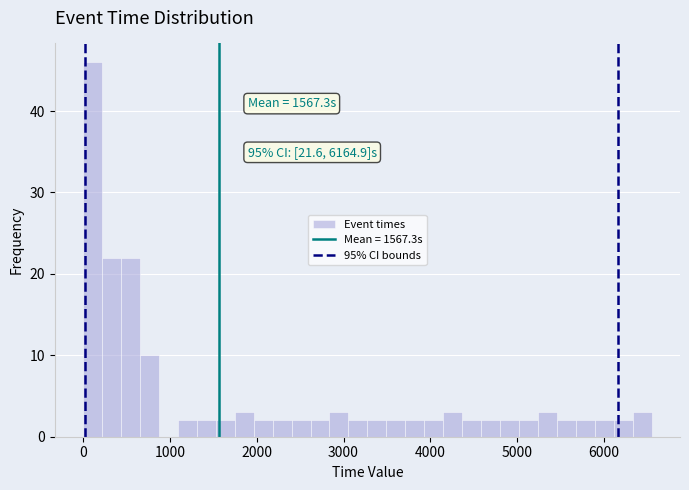

Read against the x-axis, roughly where is the centre of the tallest bar?

100